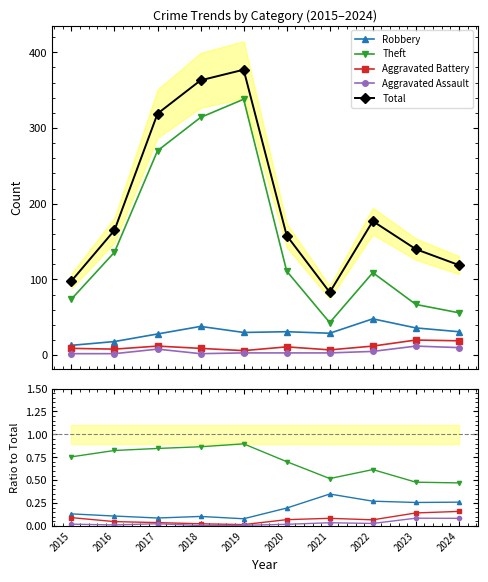

True or false: Theft and Aggravated Assault intersect in this chart.

False